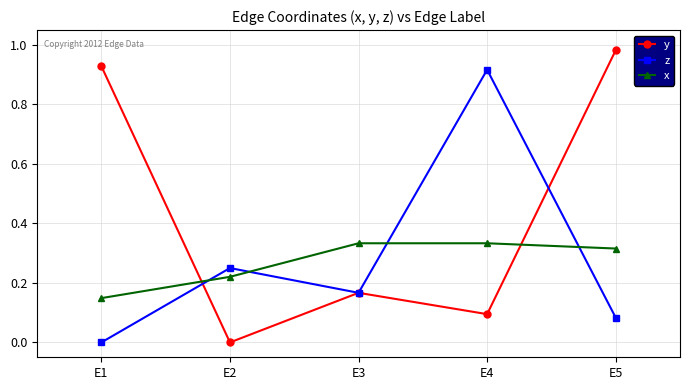

How many lines are shown in the chart?

3